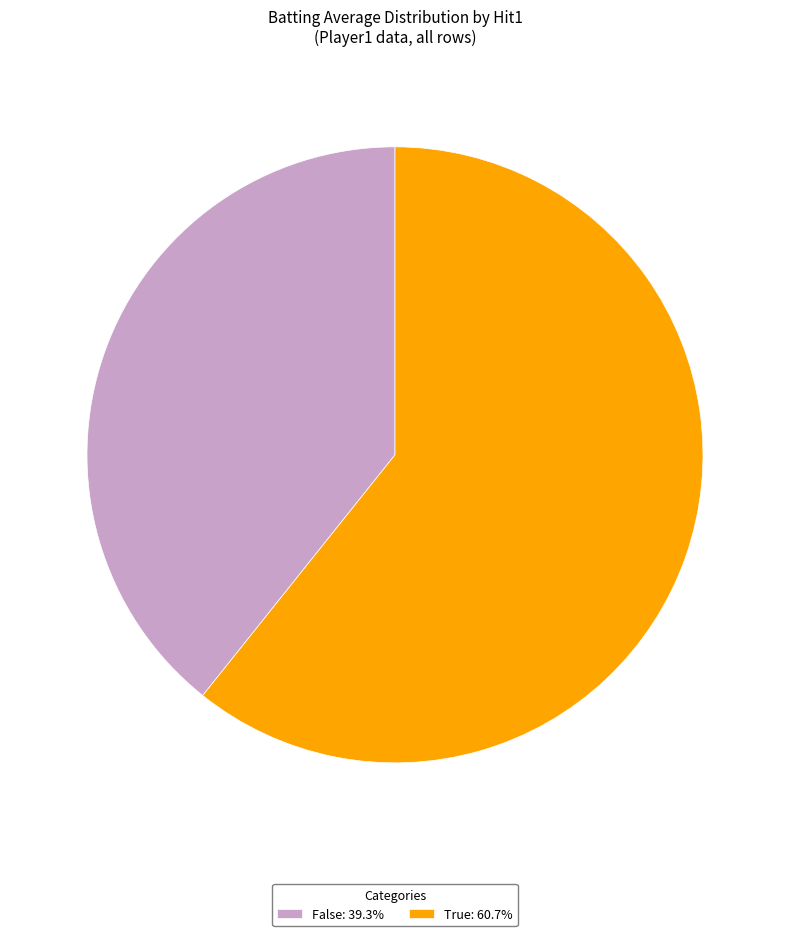

Count the number of slices in the pie.

2